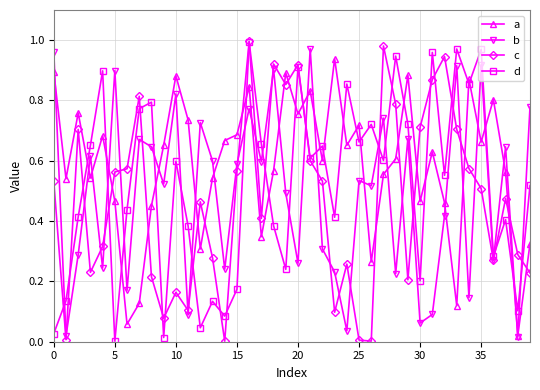

How many times do c and d cross each other?

21